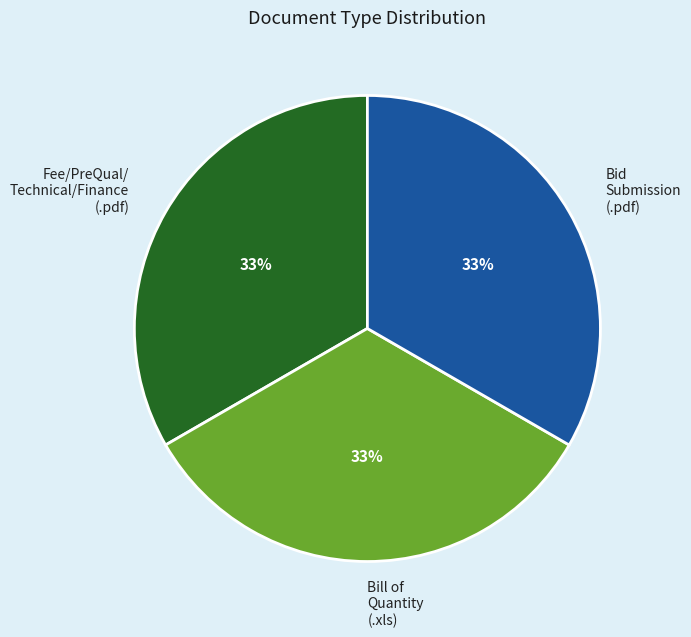

True or false: Bid Submission (.pdf) accounts for 47% of the total.

False